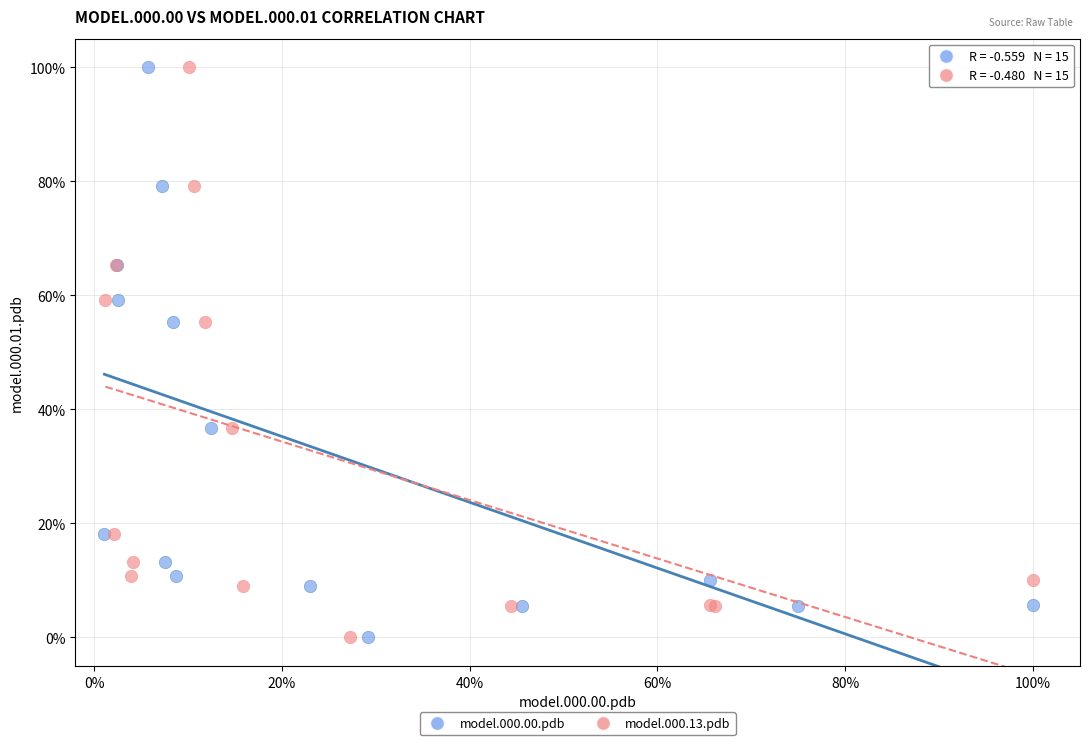

What are all the series names shown in the legend?

model.000.00.pdb, model.000.13.pdb